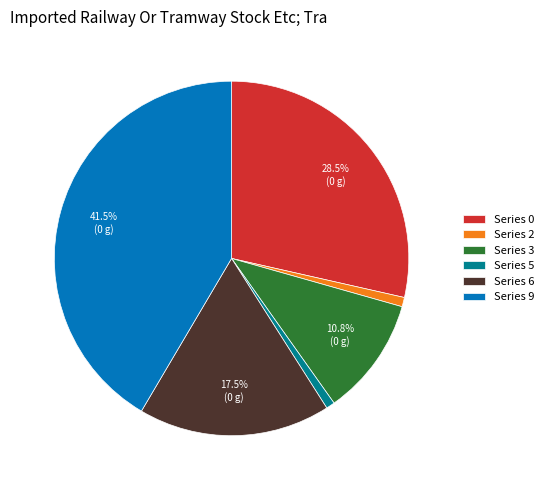

Which slice is the largest?

Series 9